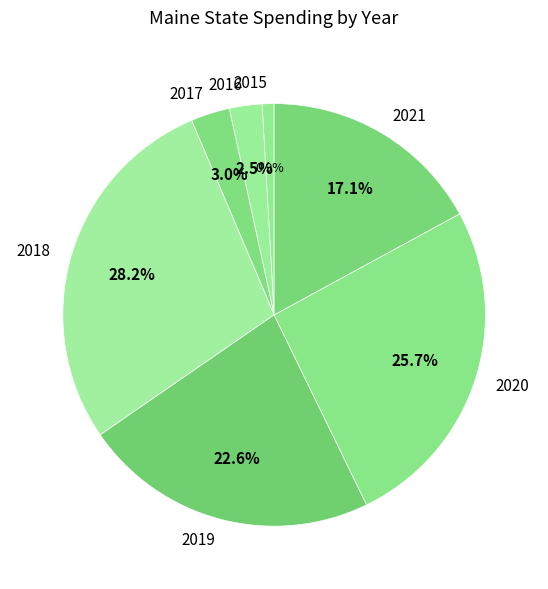

What percentage is NOT represented by 2017?

97.0%